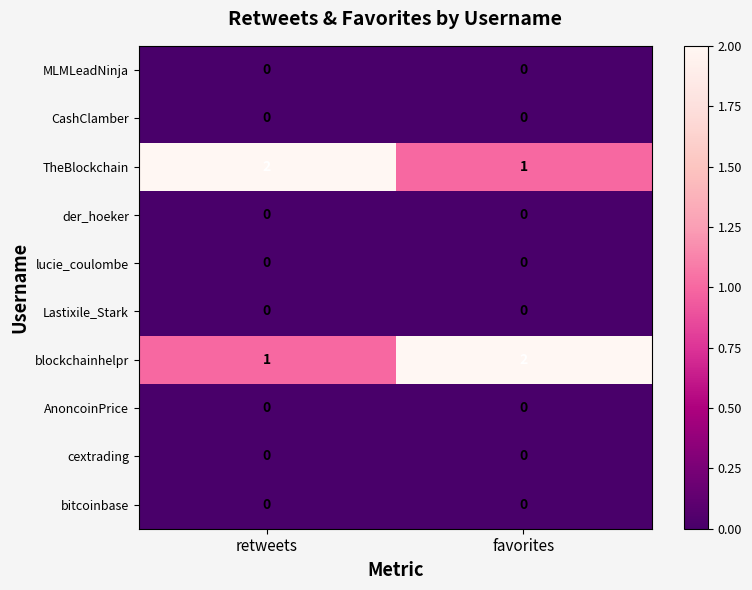

What is the total value across all series at favorites?

3